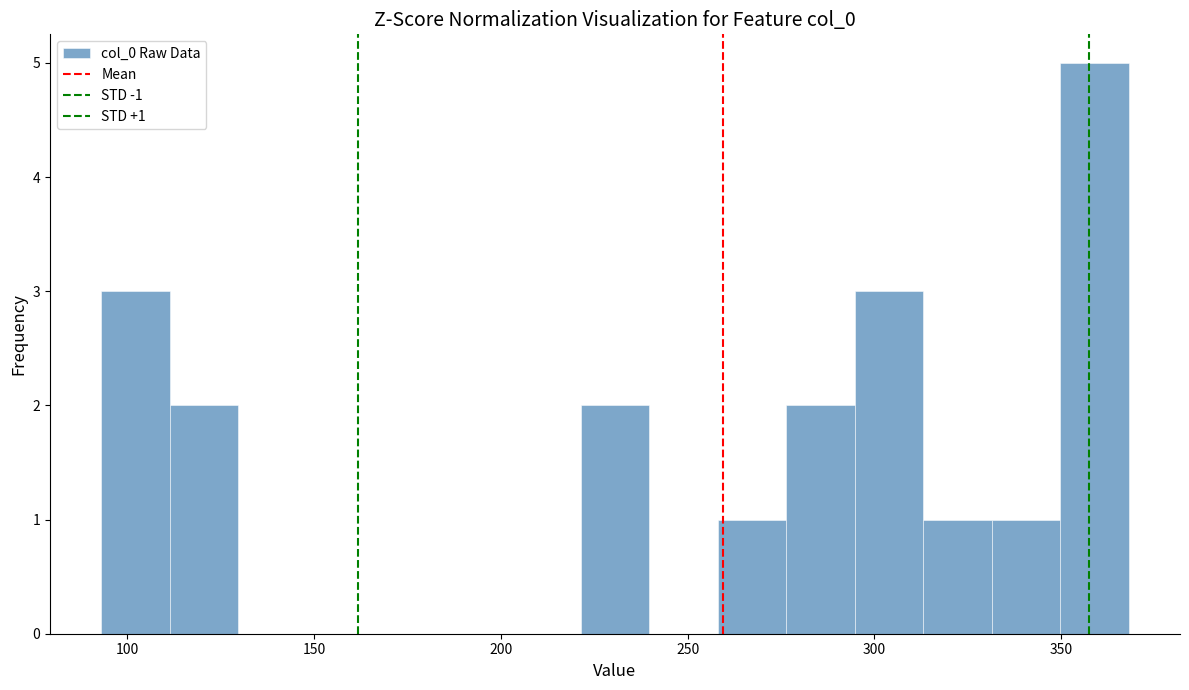

Read against the x-axis, roughly where is the centre of the tallest bar?

360